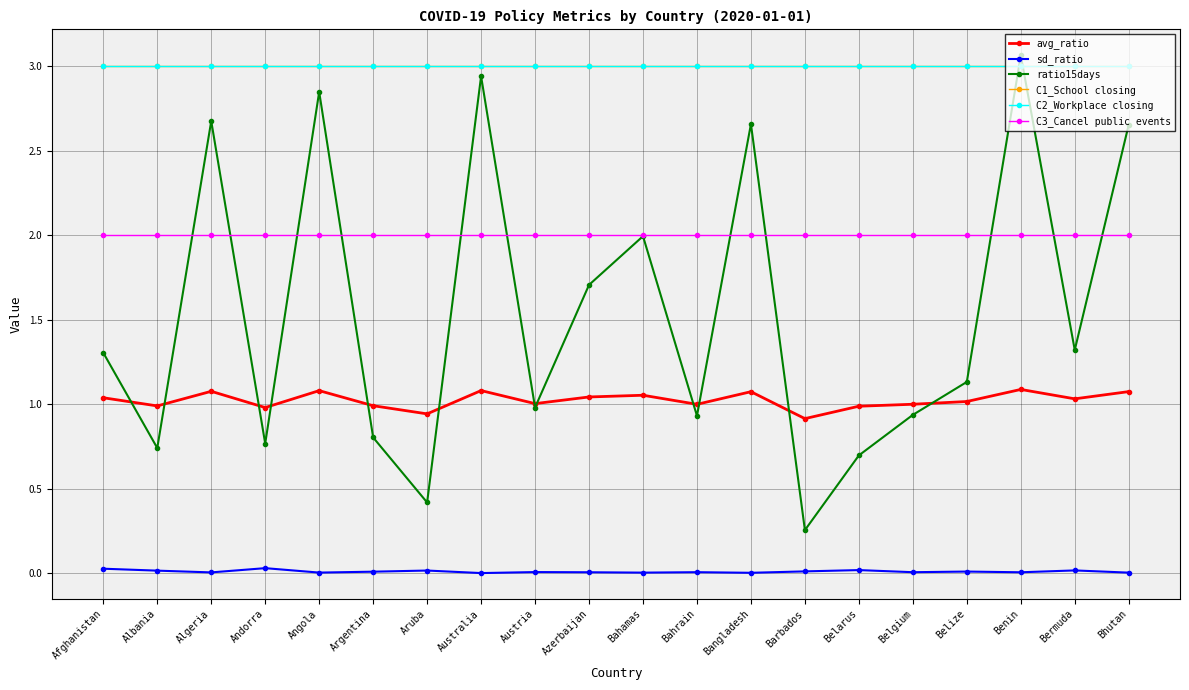

Between Bahamas and Bermuda, which series saw the biggest shift?

ratio15days